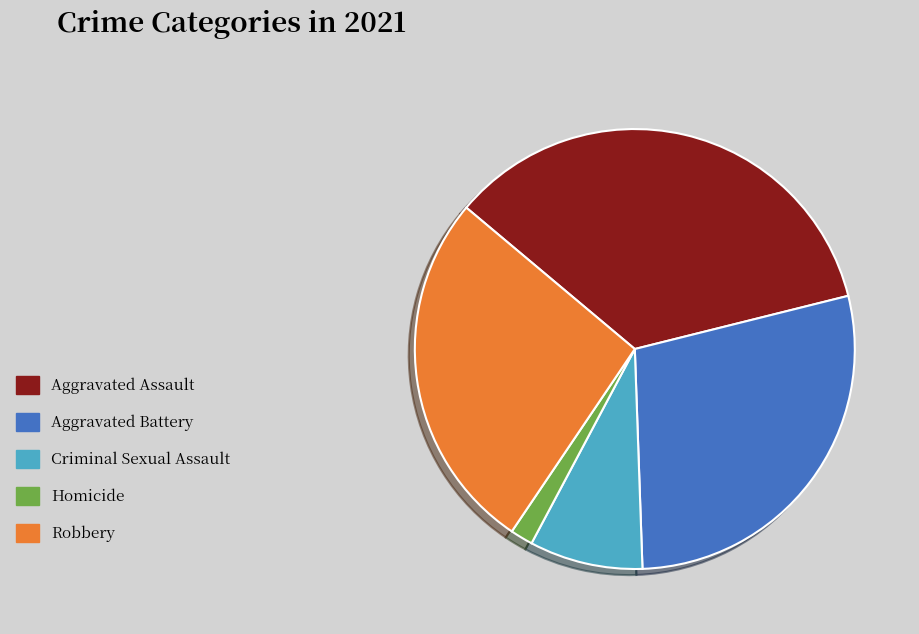

Rank the categories by value from lowest to highest.

Homicide, Criminal Sexual Assault, Robbery, Aggravated Battery, Aggravated Assault